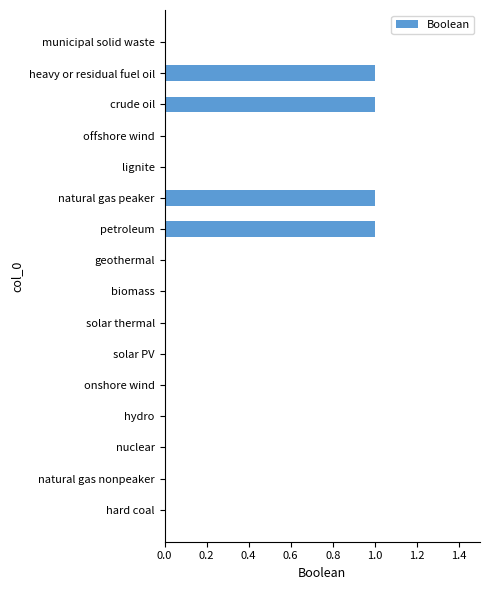

Is it true that the value at municipal solid waste is 0?

True